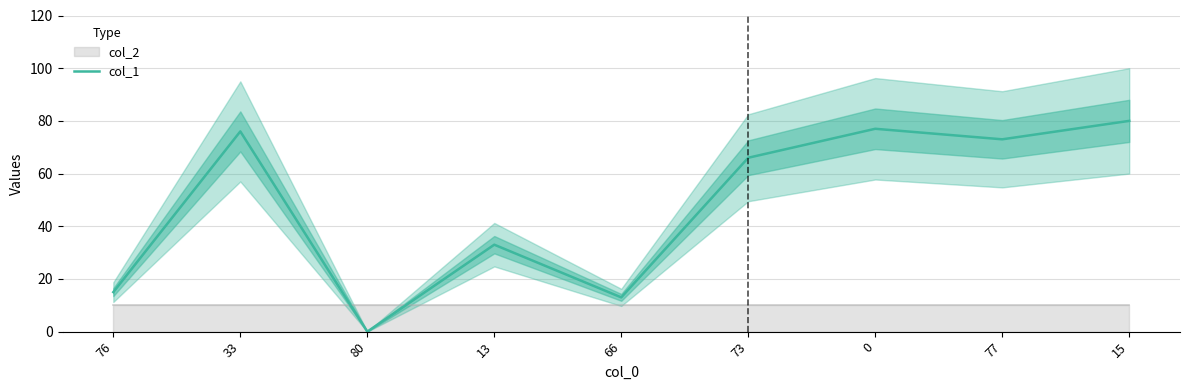

How many interior local valleys (lower than both neighbors) does the data have?

3